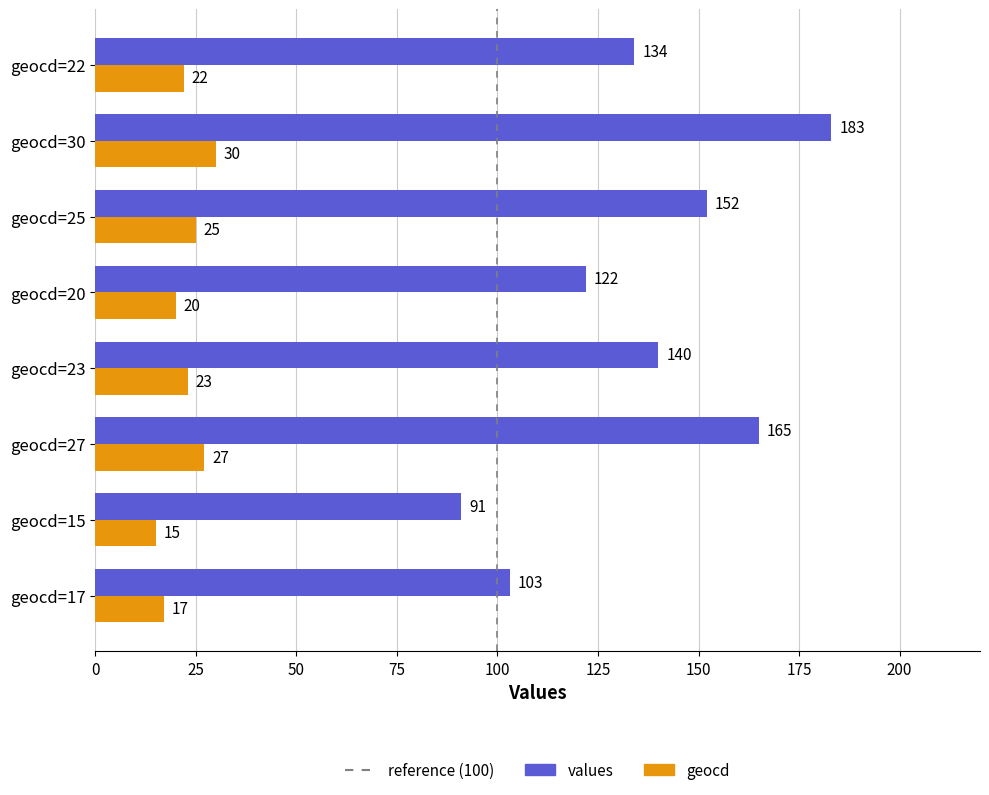

Count the values values in the range 122 to 165.

5